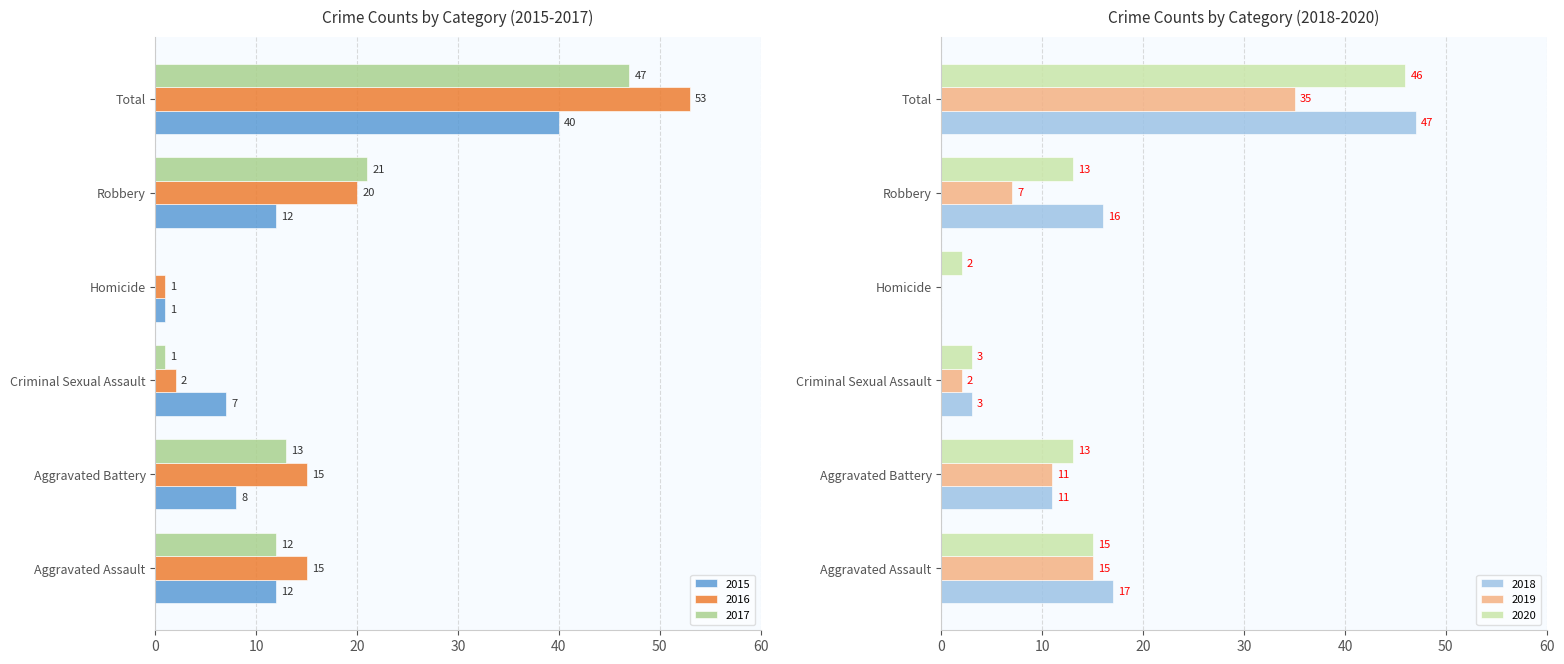

What is the highest value of the 2019 series?

35